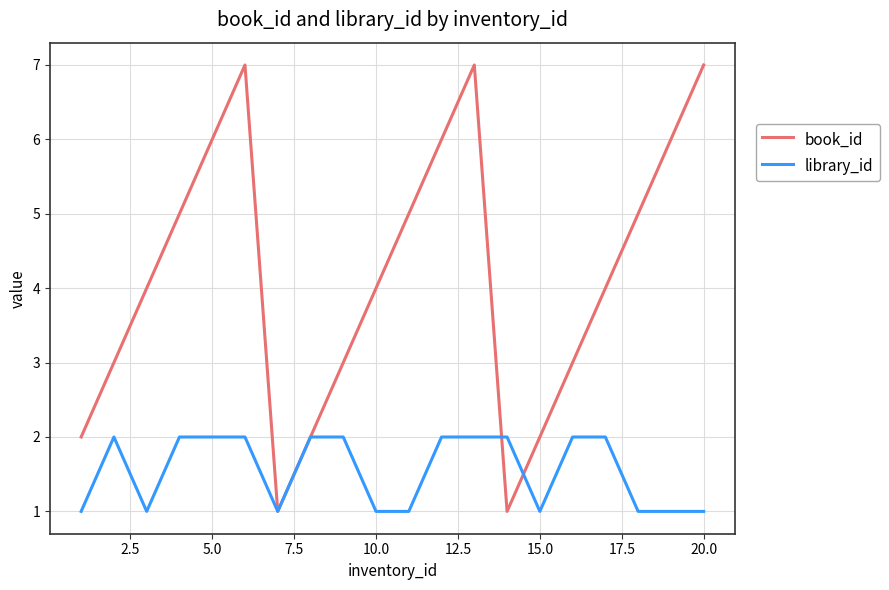

What is the maximum value shown in the chart?

7